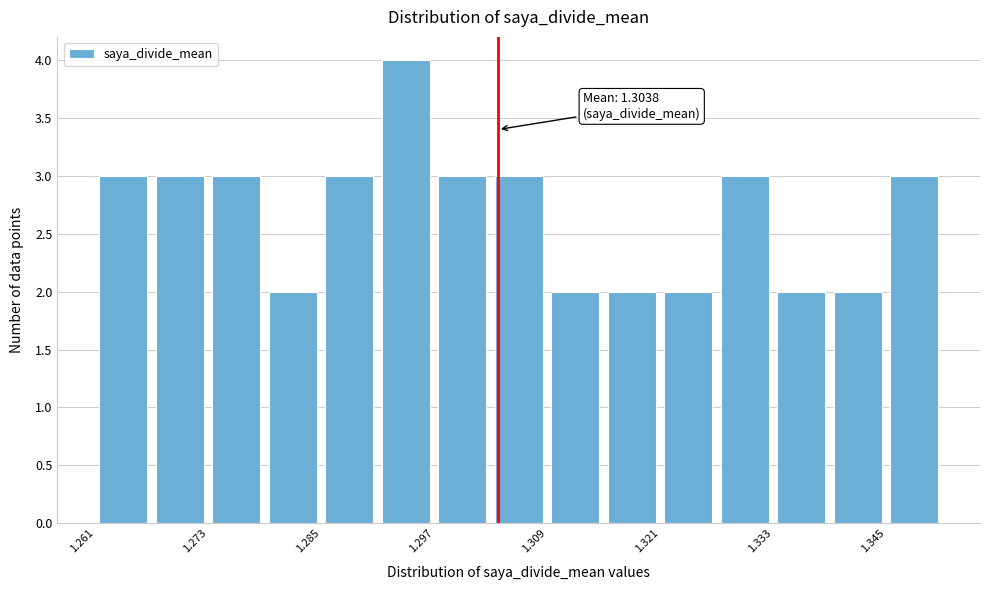

Around what value on the x-axis is the tallest bar? Give the approximate position of its centre, as read against the axis.

1.294